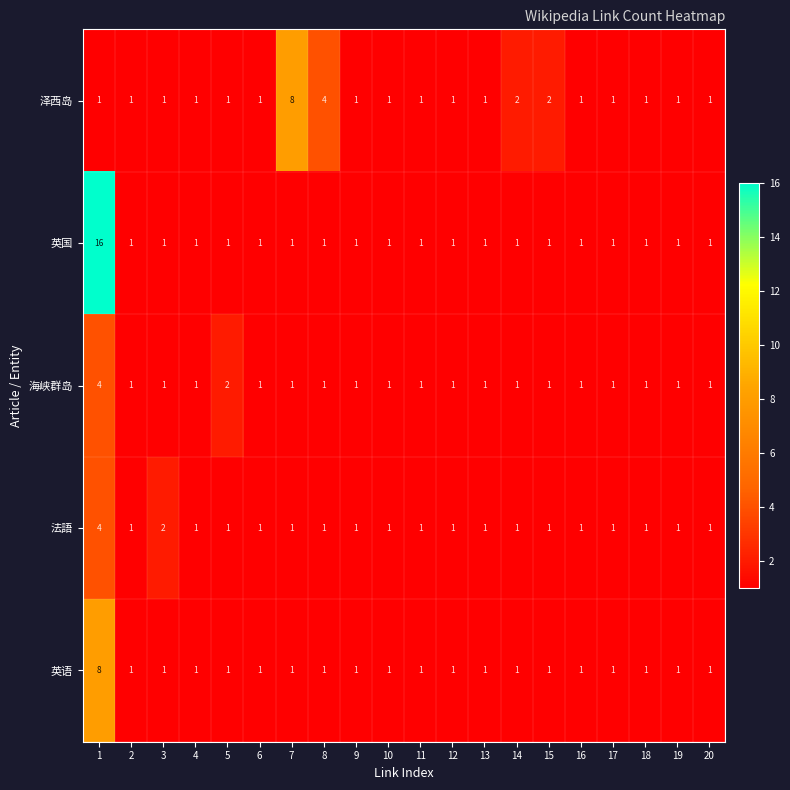

Which category has the highest value in the 泽西岛 series?

7